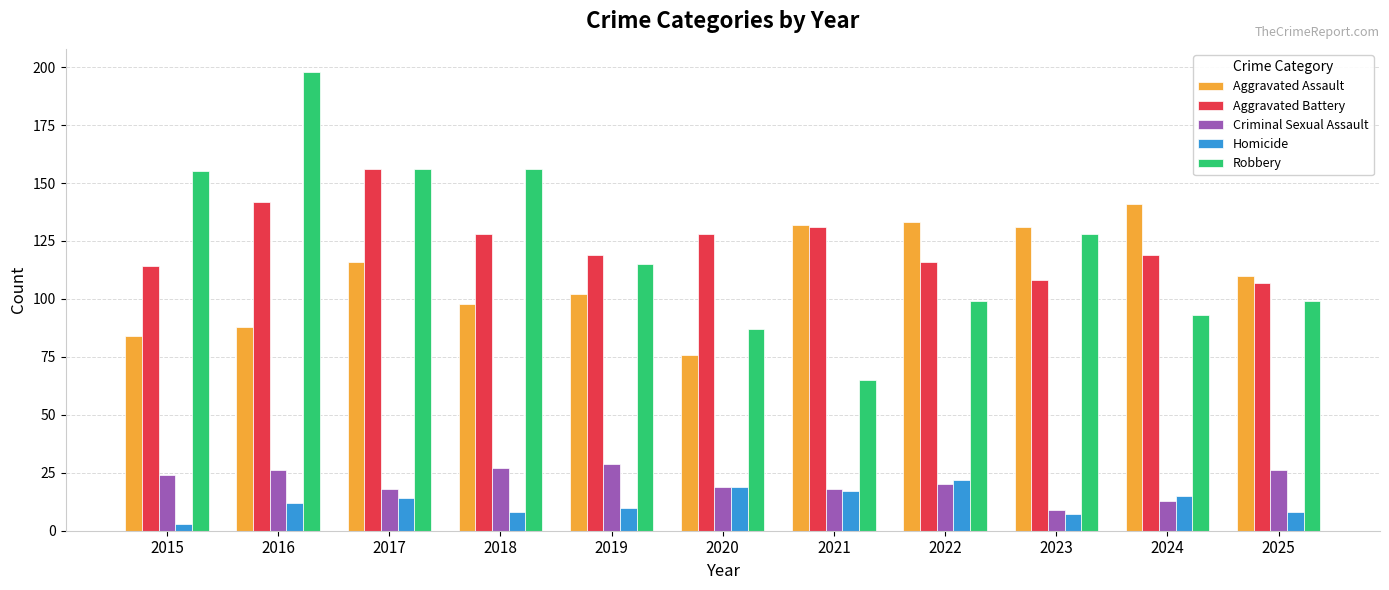

What is the average value of the Aggravated Battery series?

124